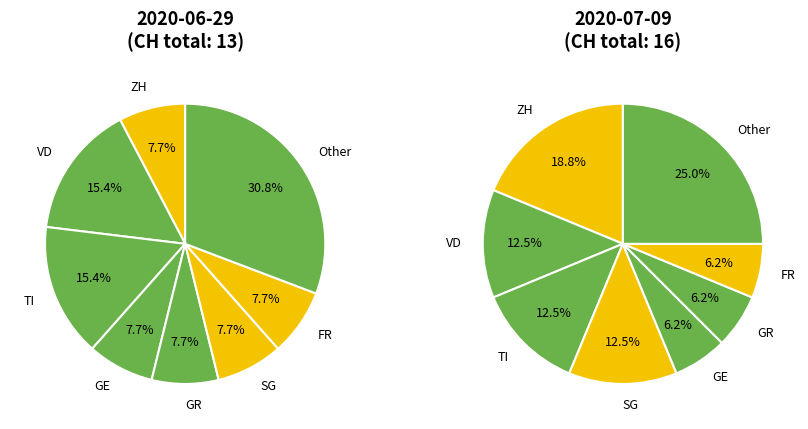

Does any single category account for the majority?

No